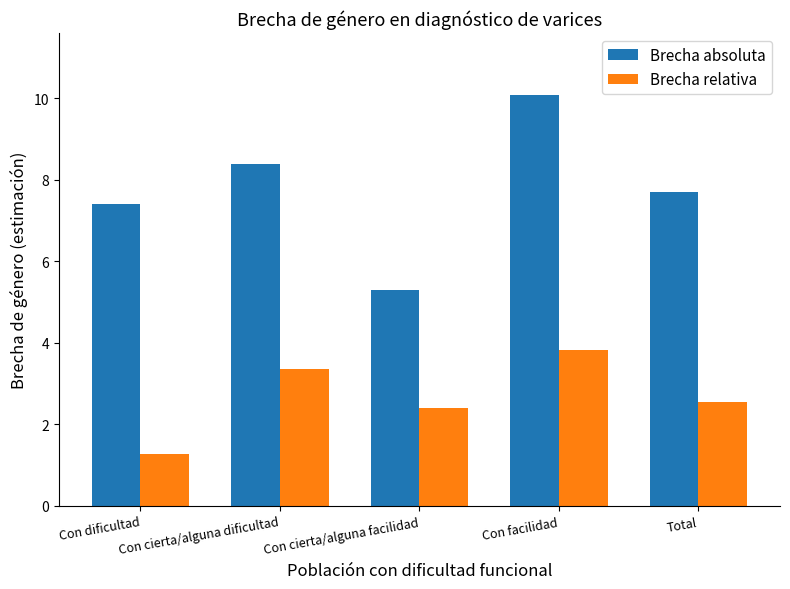

What is the difference between the Brecha absoluta values at Total and Con dificultad?

0.3